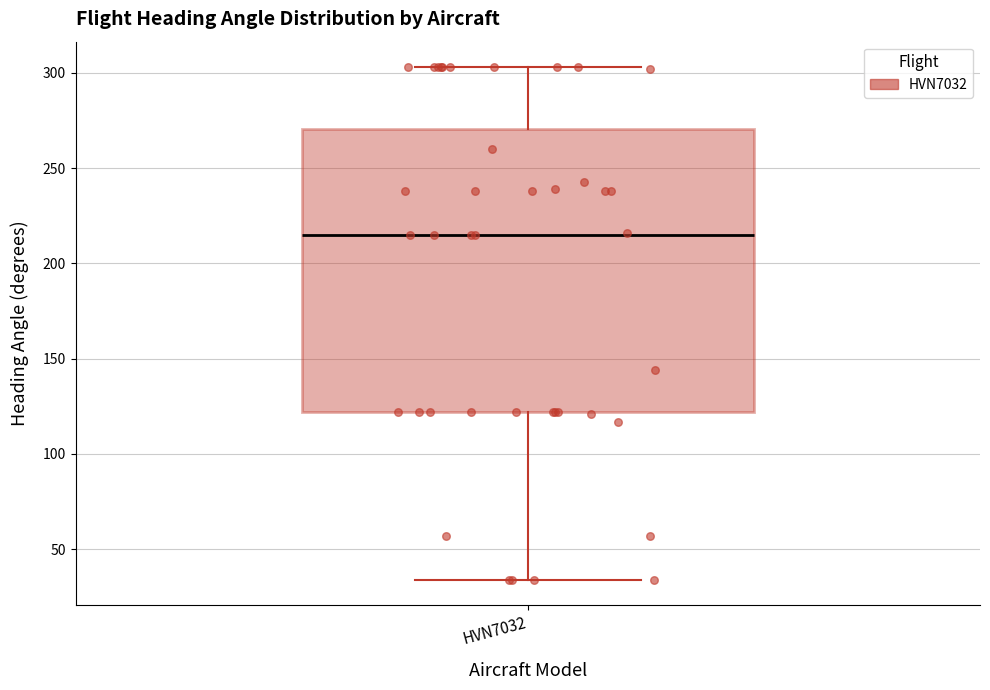

Transcribe this box plot: give where the median line is, the range the box spans, and where the two whiskers end, as read against the y-axis. The values are not printed on the chart, so give them approximately, as read against the axis.

median 215, box 120 to 270, whiskers 35 to 305